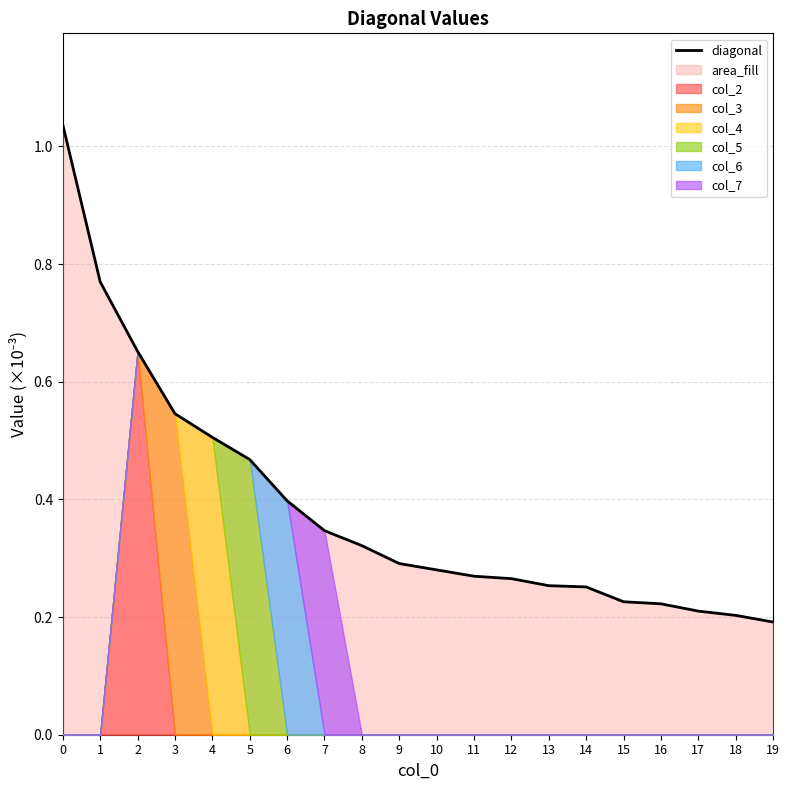

Reading right to left, what are all the values shown in this chart?

19=0.2	18=0.2	17=0.2	16=0.2	15=0.2	14=0.3	13=0.3	12=0.3	11=0.3	10=0.3	9=0.3	8=0.3	7=0.3	6=0.4	5=0.5	4=0.5	3=0.5	2=0.7	1=0.8	0=1.0